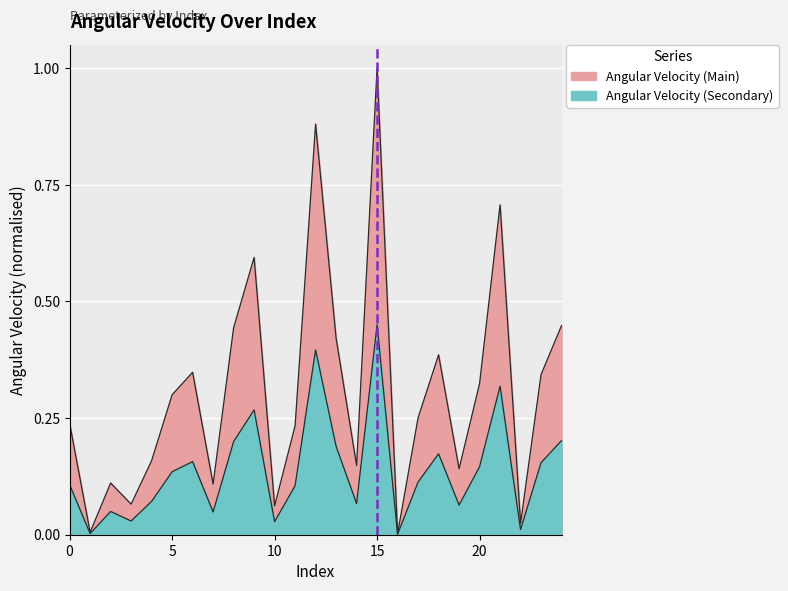

The value at 23 is 0.2. True or false?

False